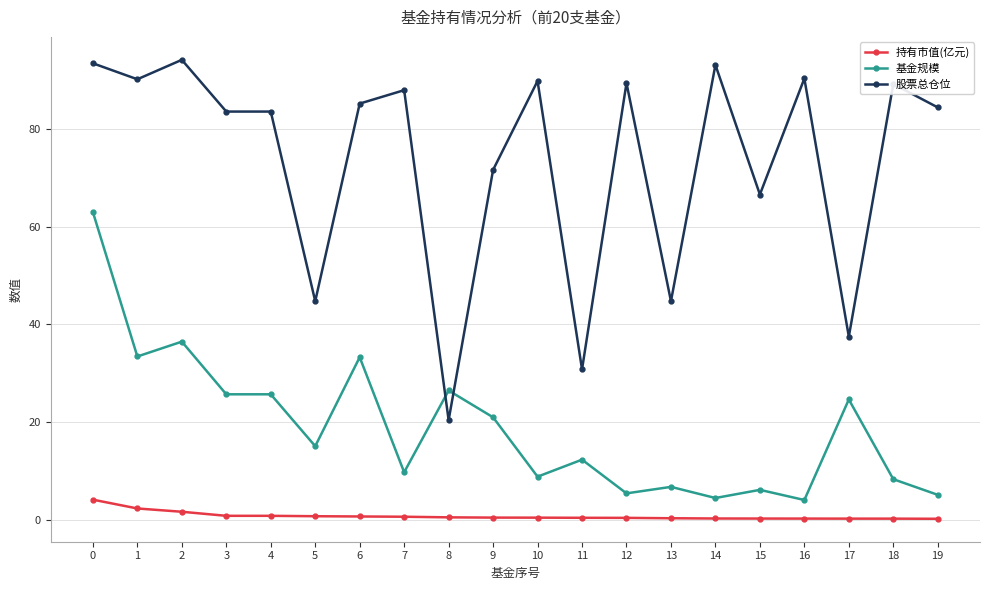

The value of 基金规模 at 10 is 8.8. True or false?

True